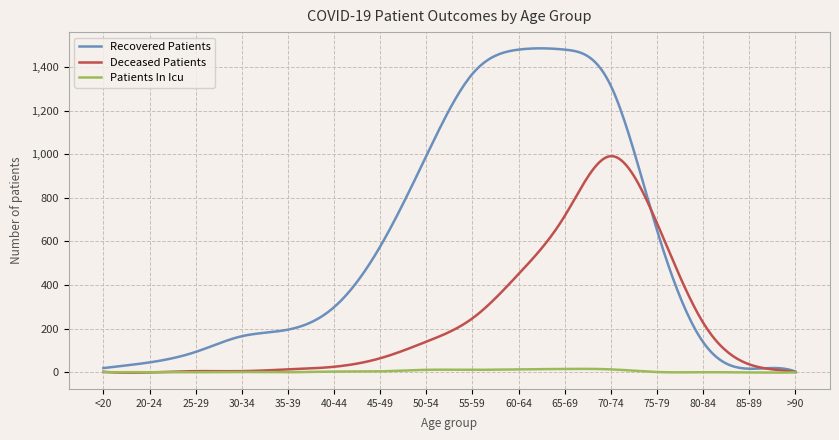

Which series has the largest total across all categories?

Recovered Patients